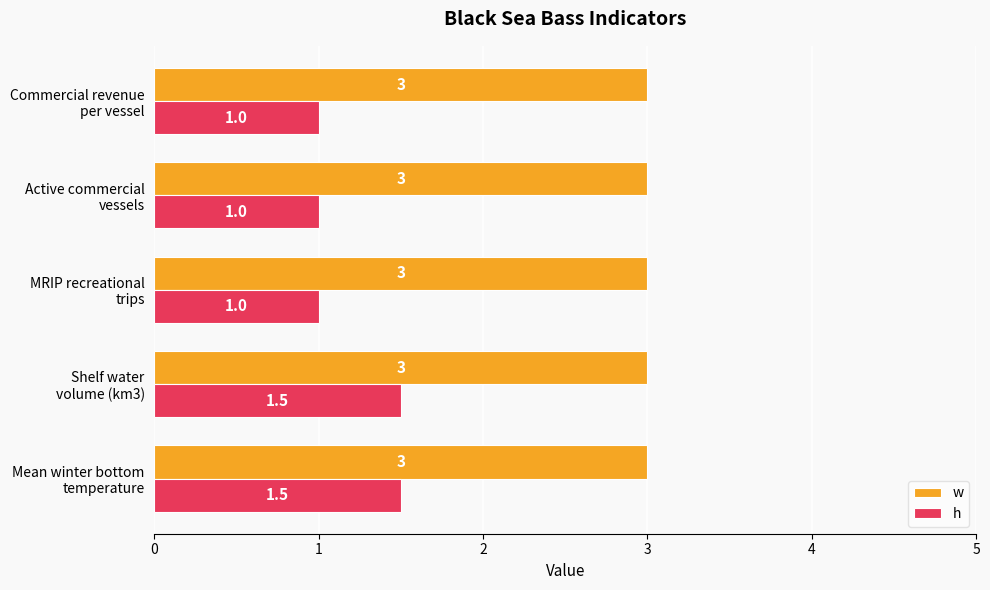

List the series in order of their peak value, lowest first.

h, w